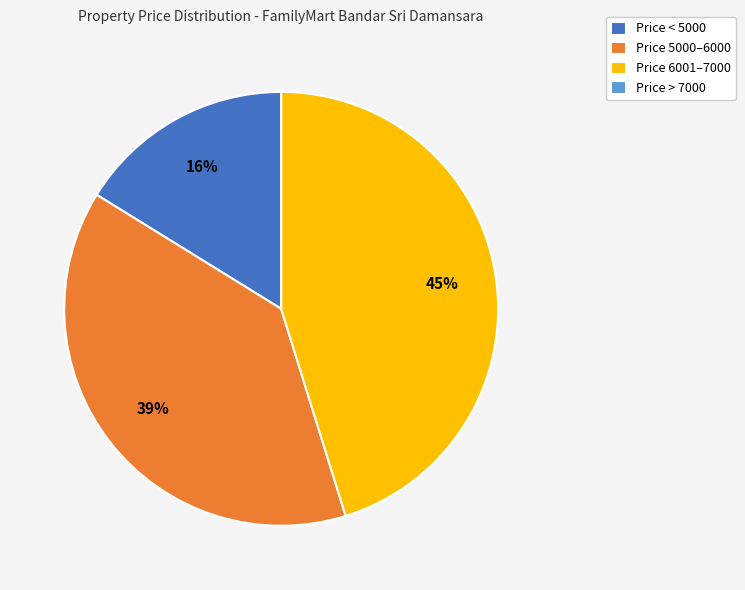

Is the sum of Price 6001–7000 and Price < 5000 greater than half?

Yes